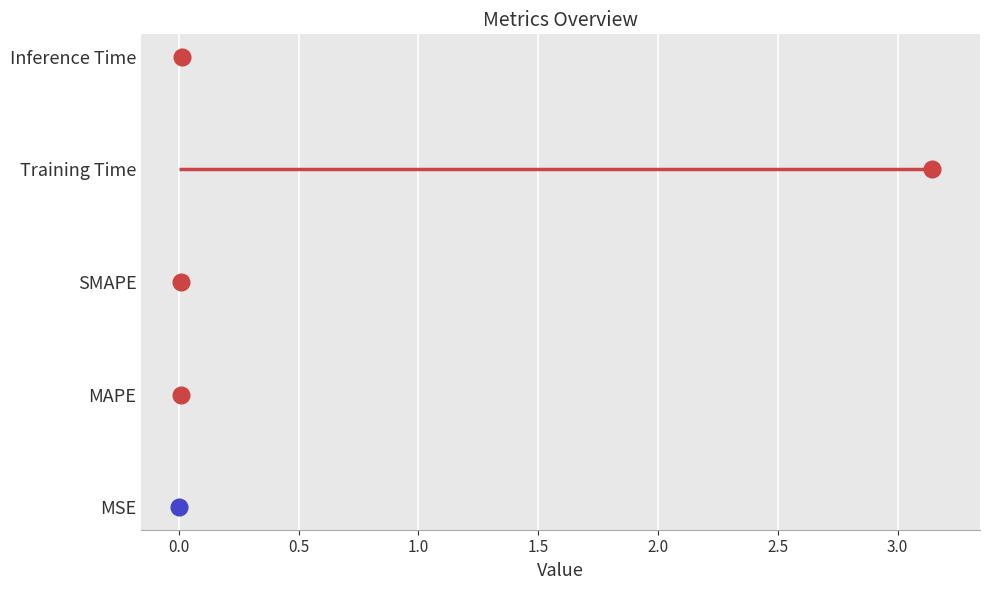

What is the sum of all values?

3.2